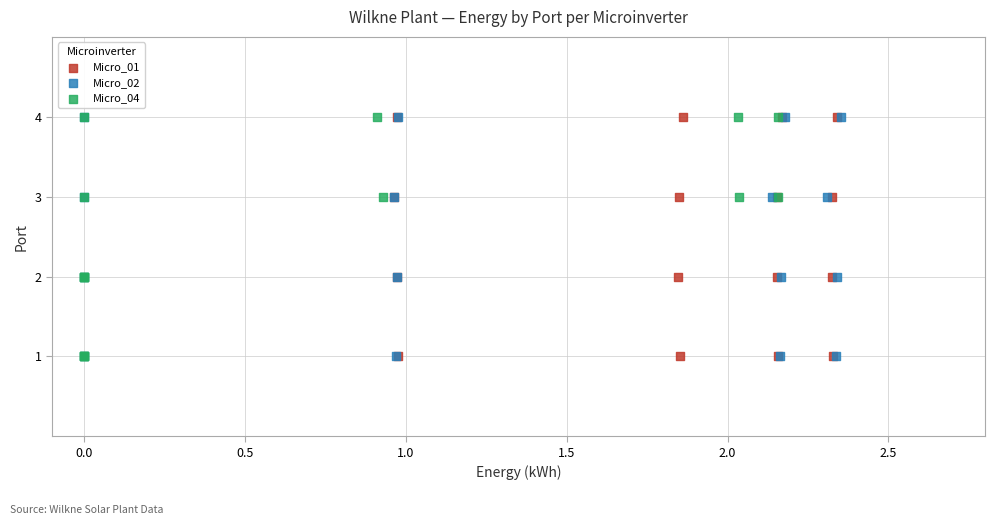

What are all the series names shown in the legend?

Micro_01, Micro_02, Micro_04